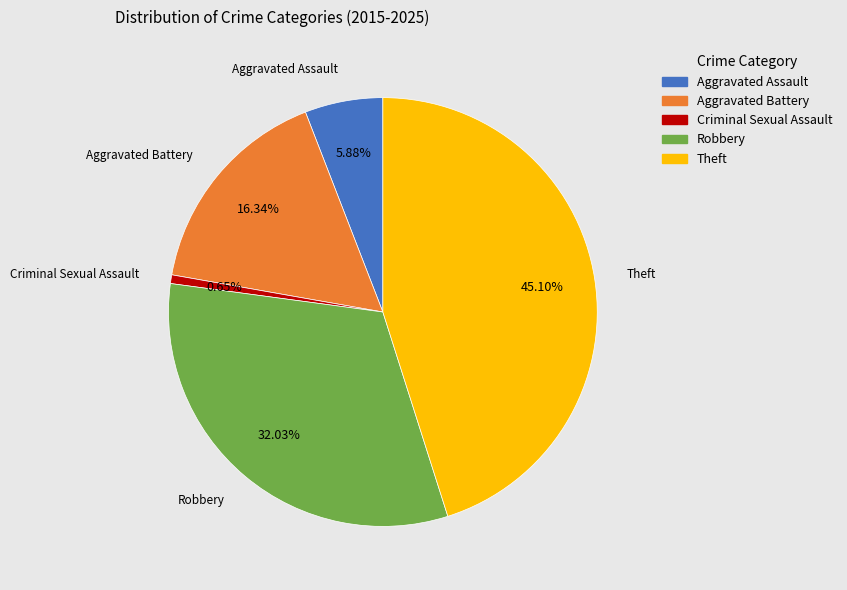

What percentage do Theft and Aggravated Battery together represent?

61.4%